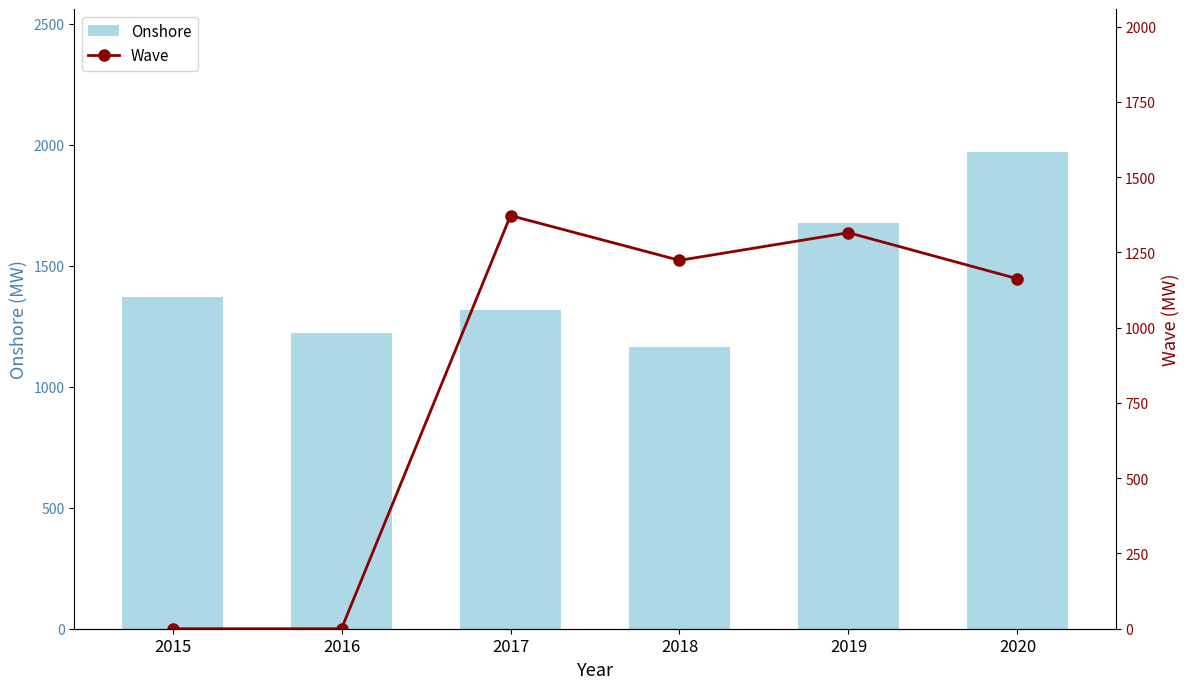

What is the value of the Onshore bar at the 3rd from the left?

1315.7